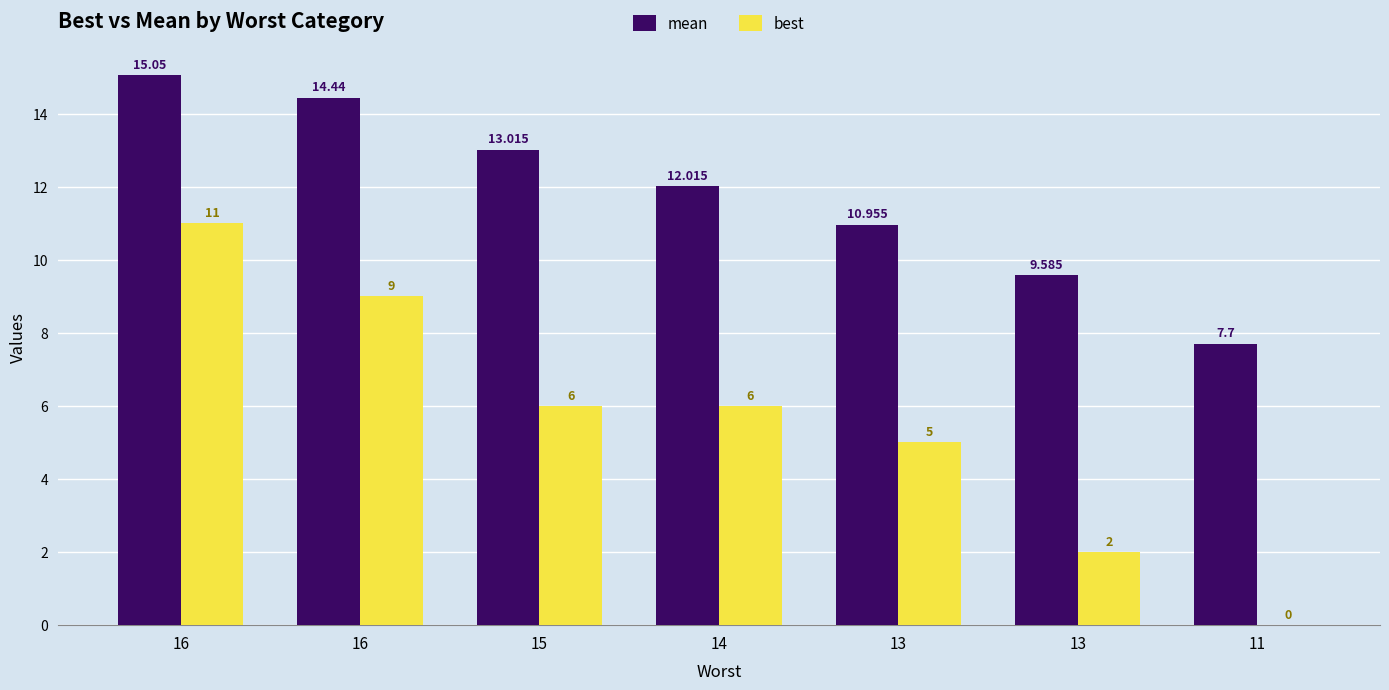

At which category does the chart reach its peak across all series?

16